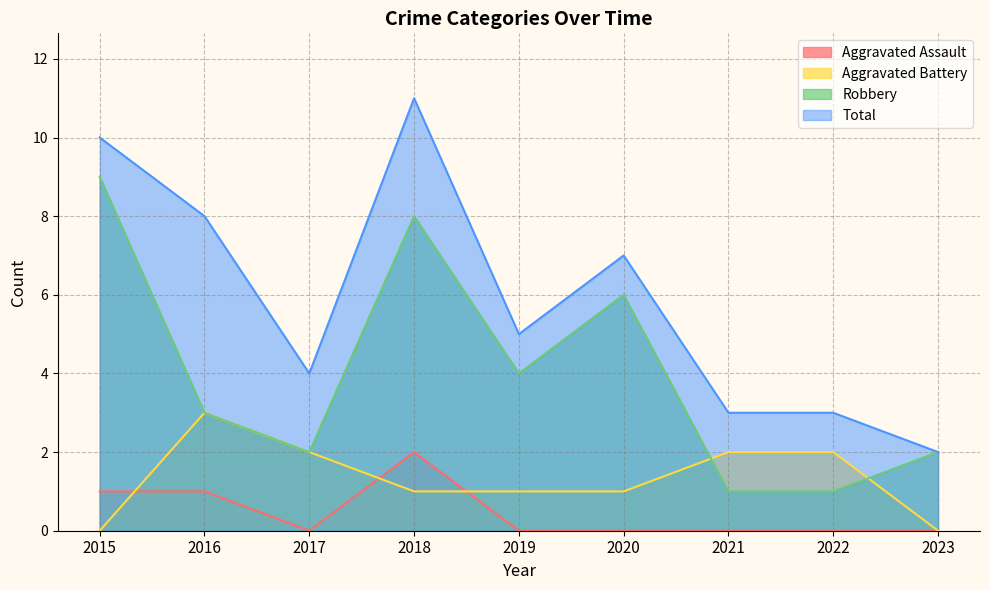

Which category has the highest value in the Aggravated Assault series?

2018